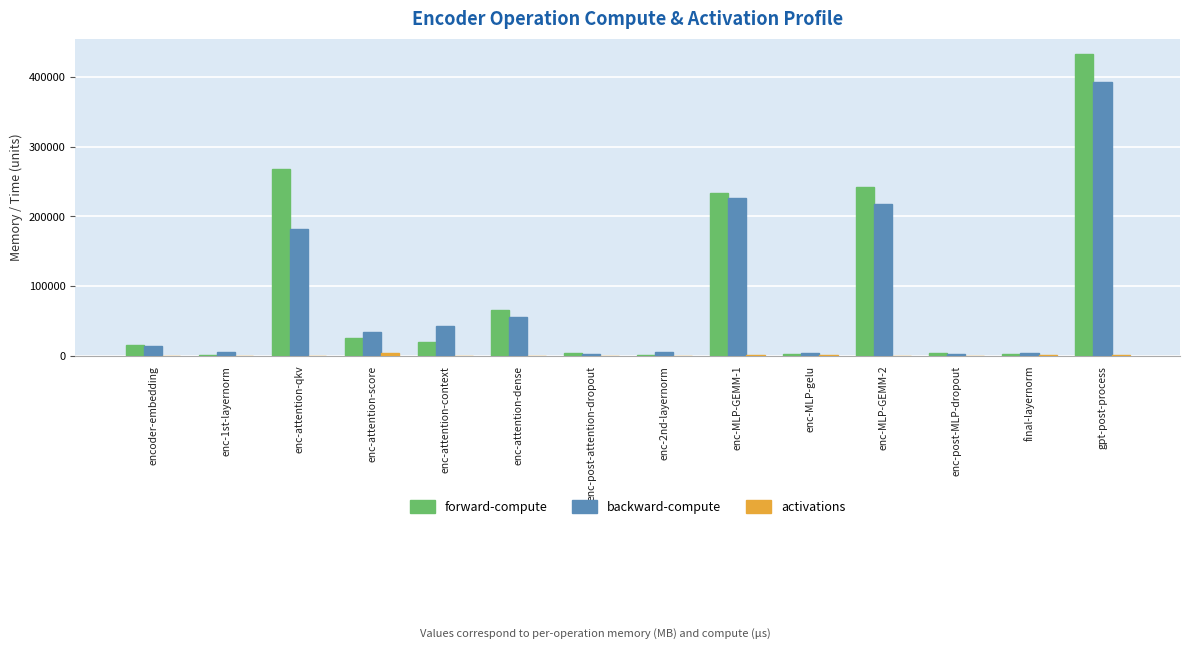

The value of backward-compute at enc-attention-dense is 55323.7. True or false?

True